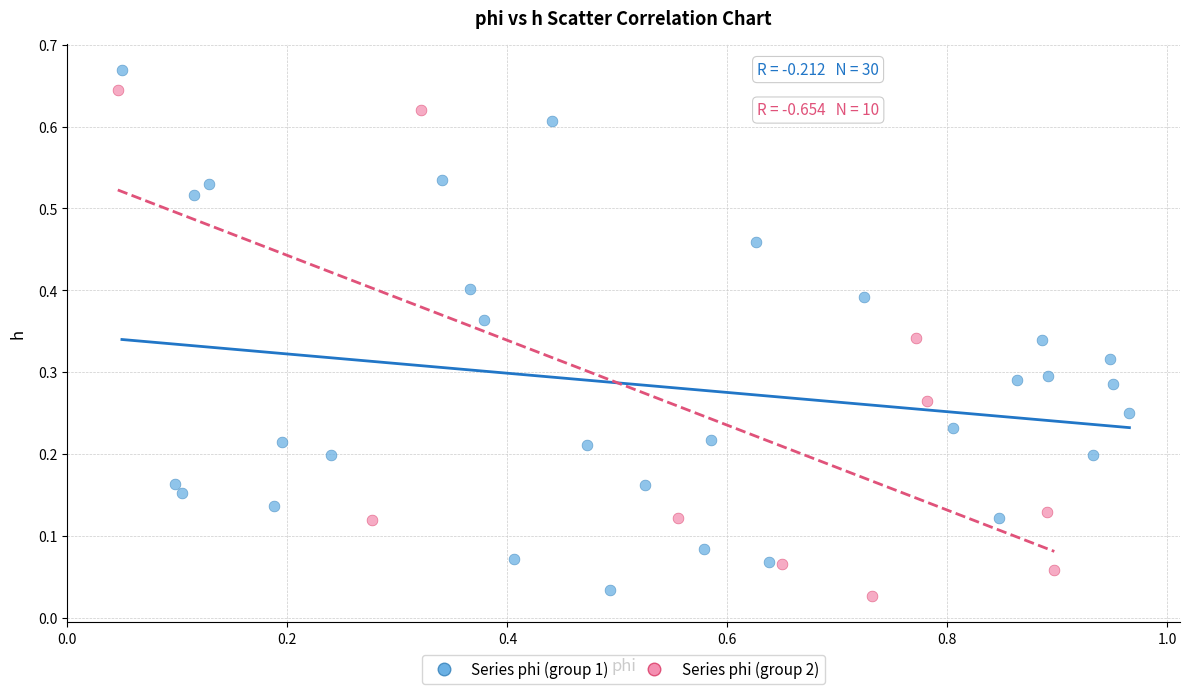

Which series has the widest spread of Y values?

Series phi (group 1)